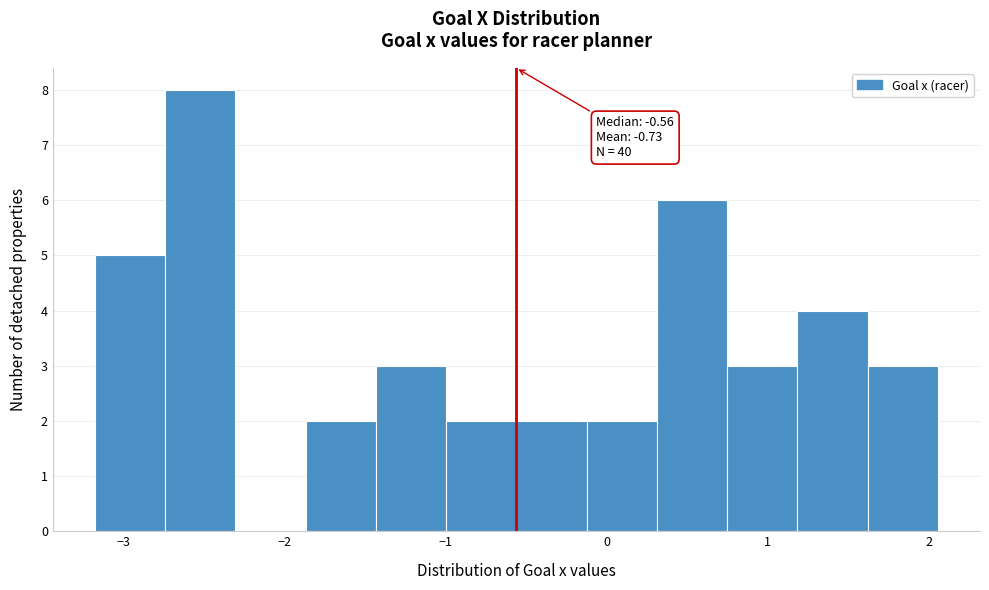

Which range on the x-axis has the tallest bar?

-2.7 to -2.3